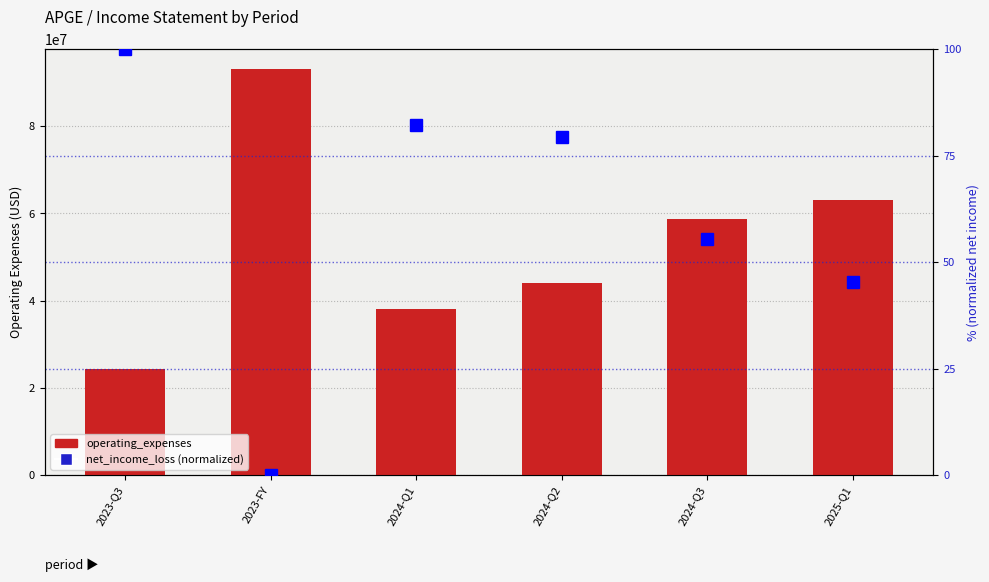

What is the spread (max minus min) of values at 2024-Q1?

38180917.8